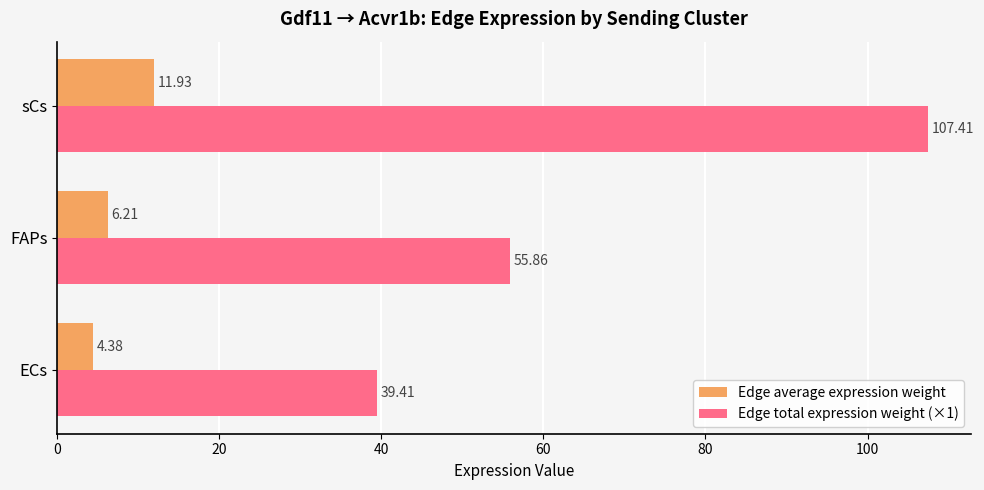

Rank the categories by Edge total expression weight (×1) value from highest to lowest.

sCs, FAPs, ECs